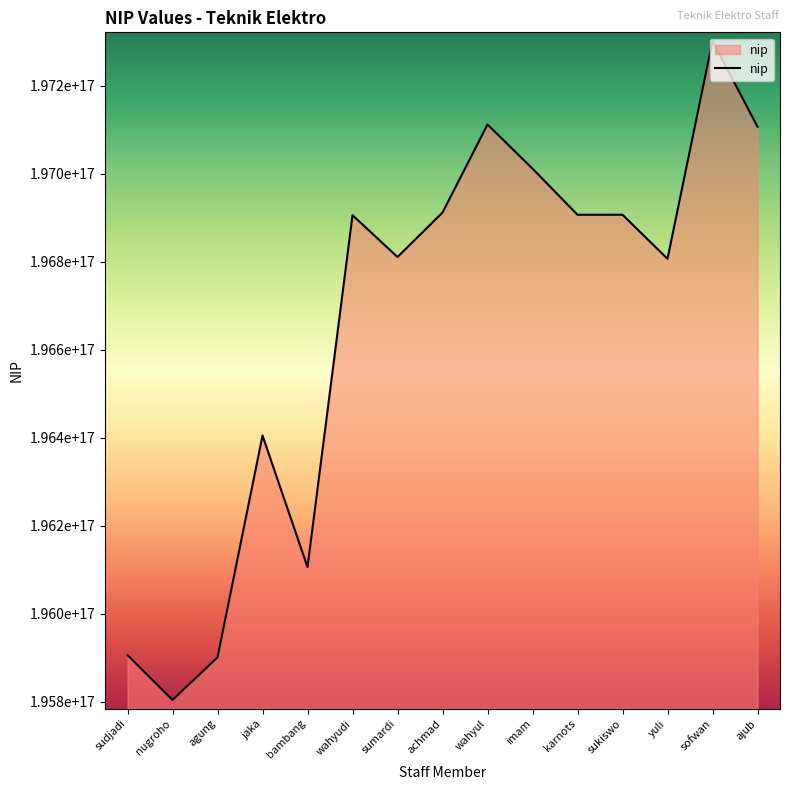

True or false: the data shows 316750848973720192 at sumardi.

False